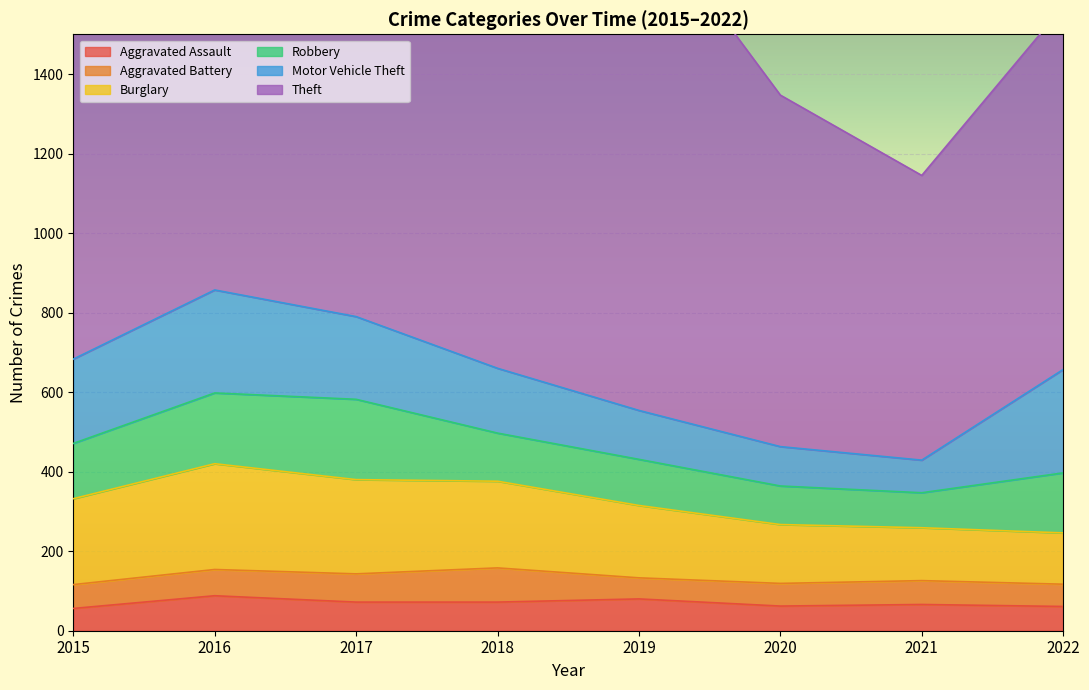

How many interior local valleys does the Robbery series have?

1